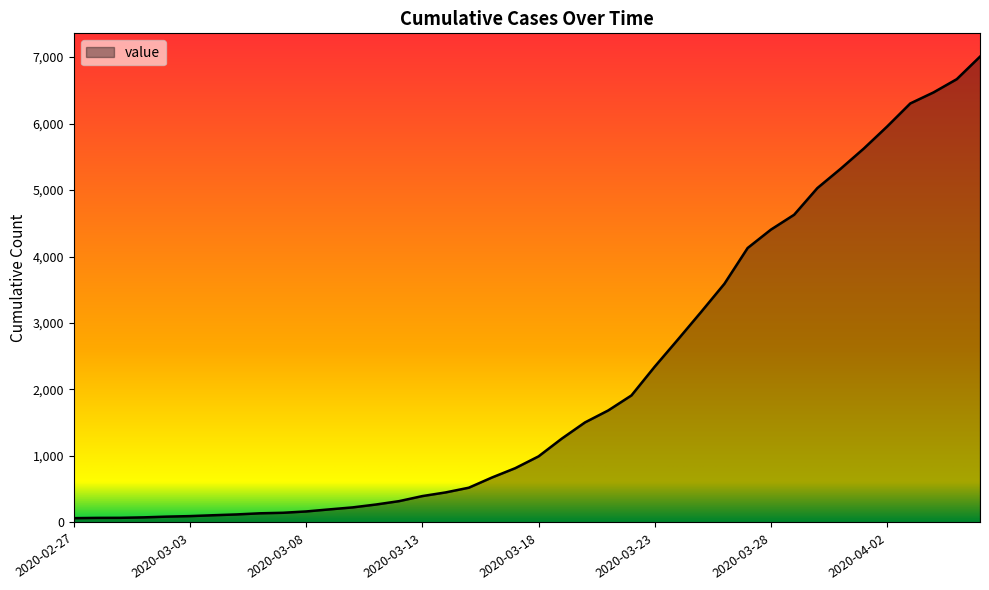

What is the difference between the maximum and minimum values?

6941